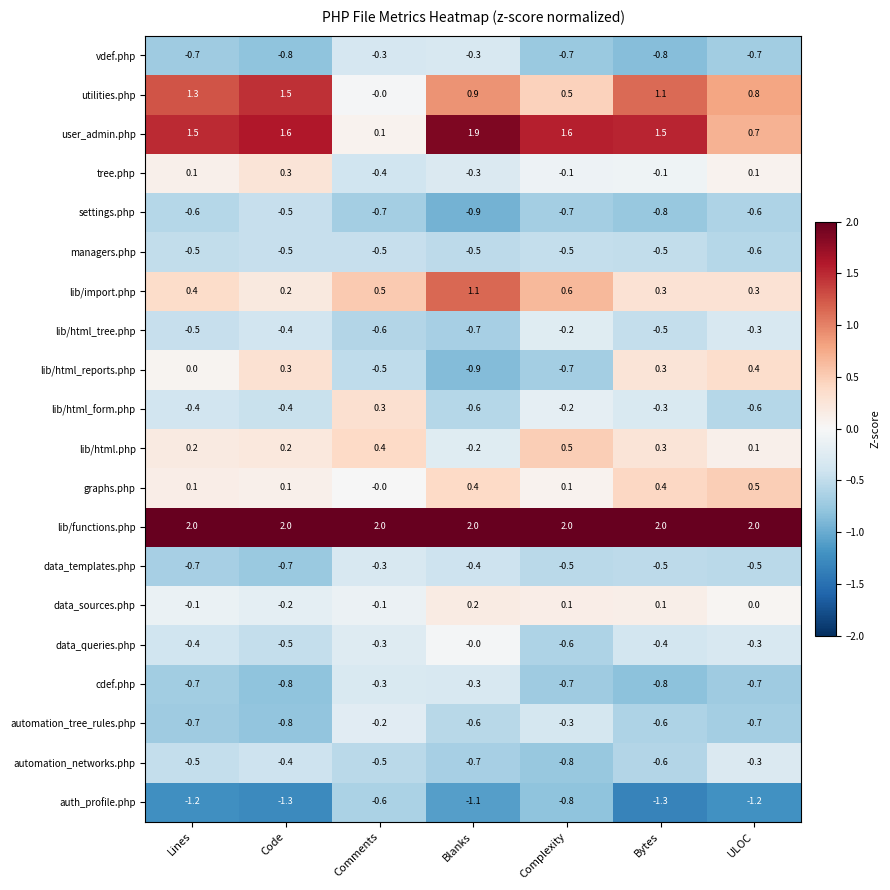

Which series has the widest spread of values?

user_admin.php